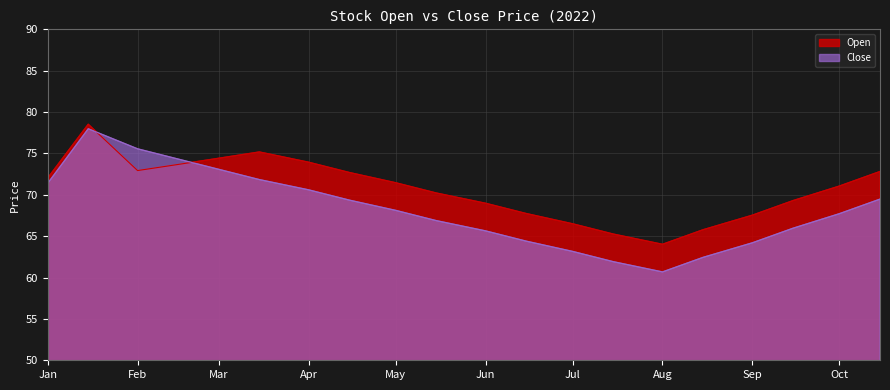

What position from the right is 2022-06-15?

9